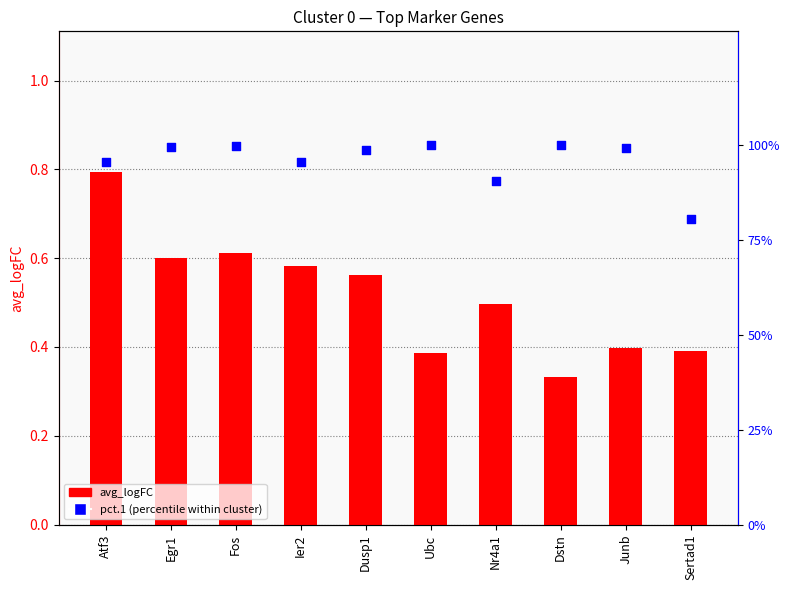

Which series has the largest Y range (max minus min)?

pct.1